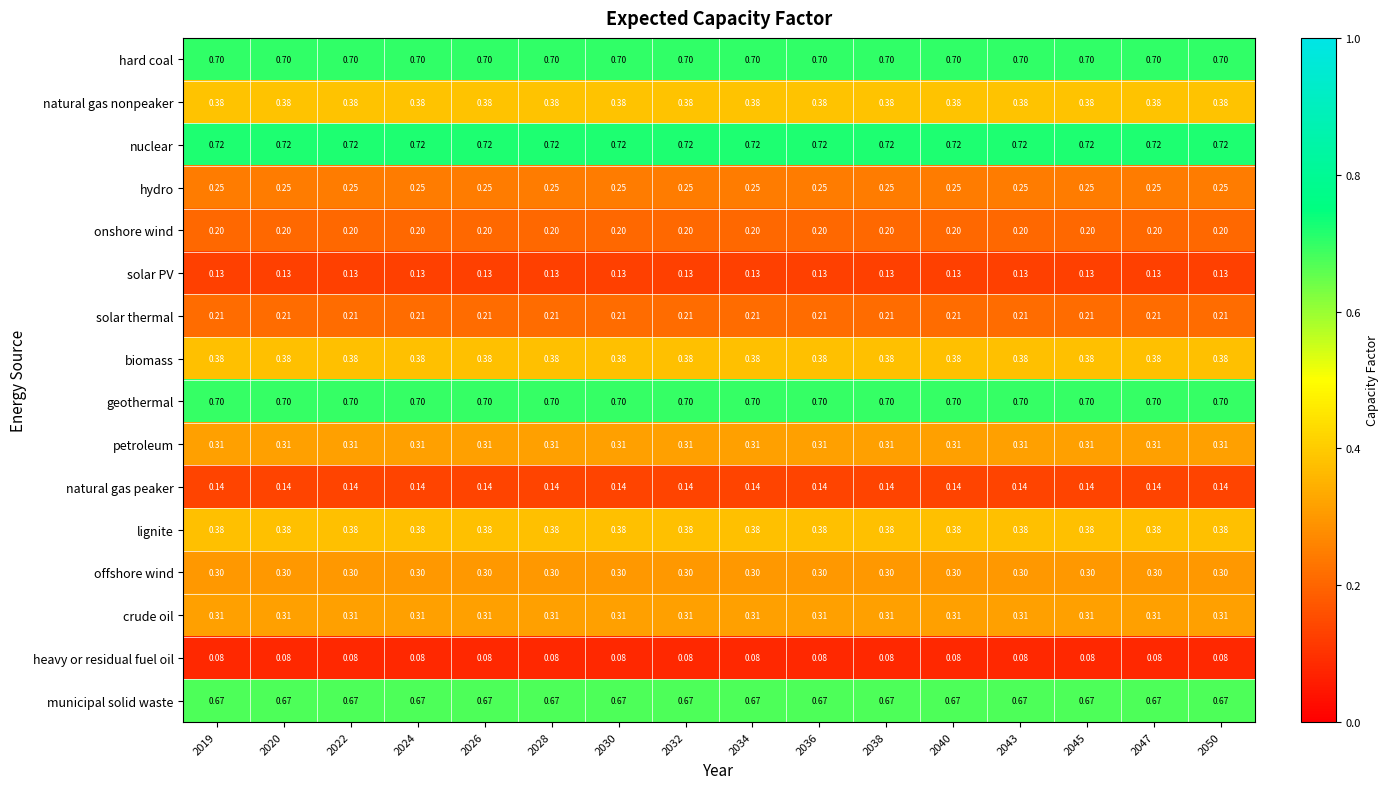

Which series has the largest total across all categories?

nuclear